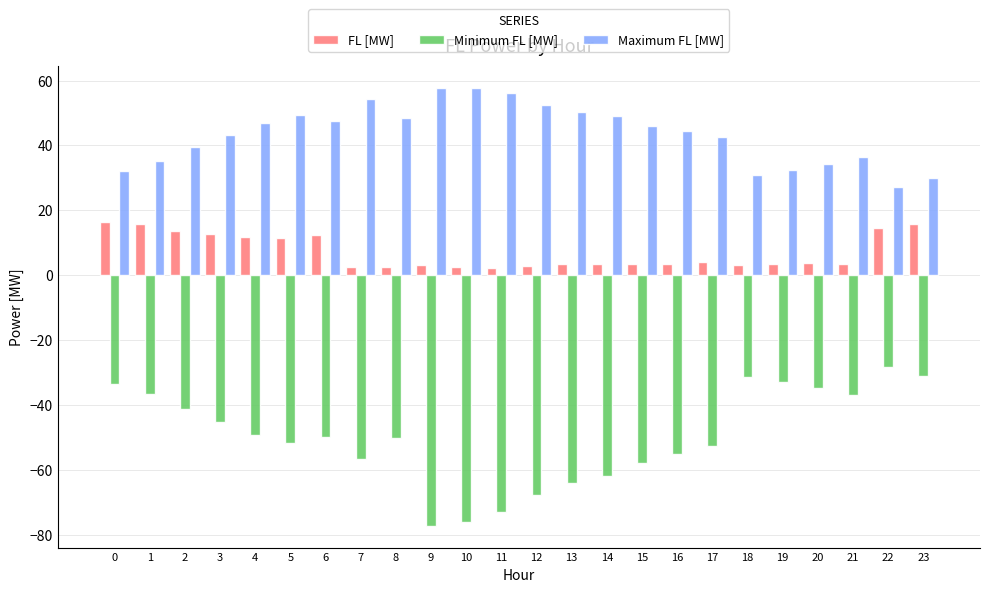

Is it true that Maximum FL [MW] equals 75.4 at 10?

False